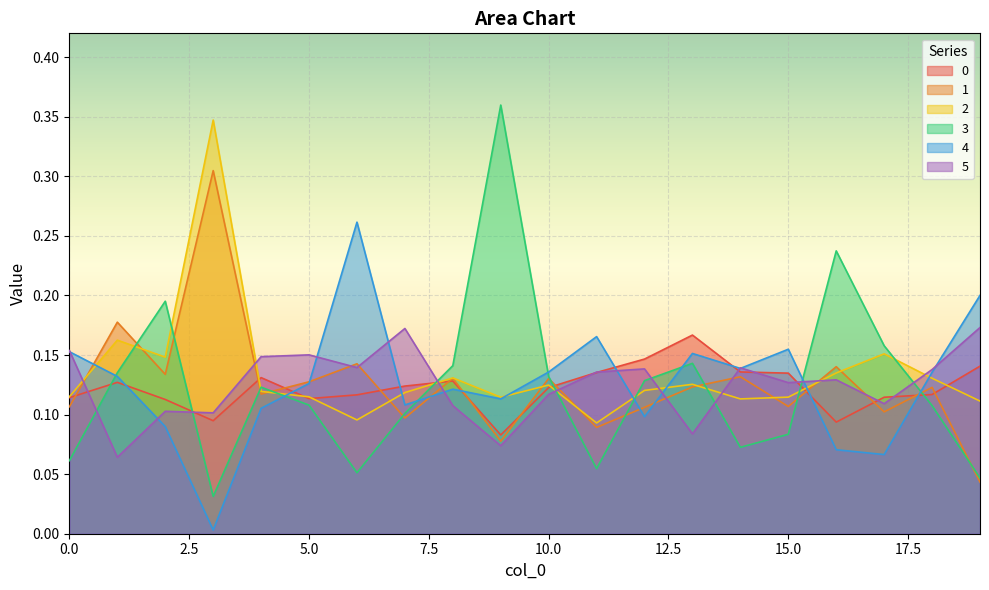

How many lines are shown in the chart?

6